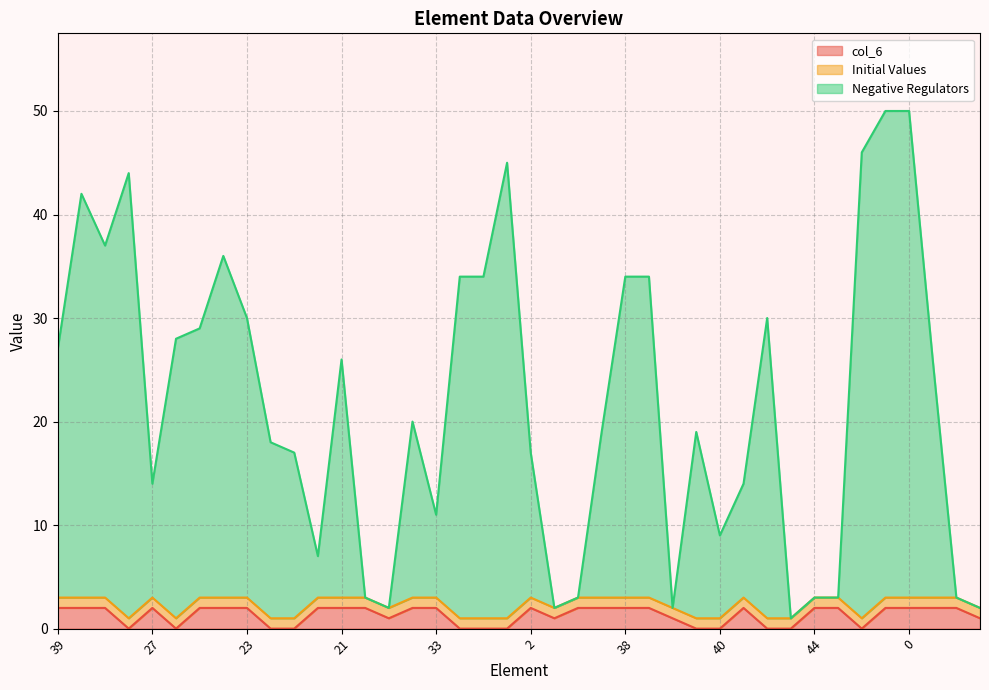

Which series has the largest total across all categories?

Negative Regulators